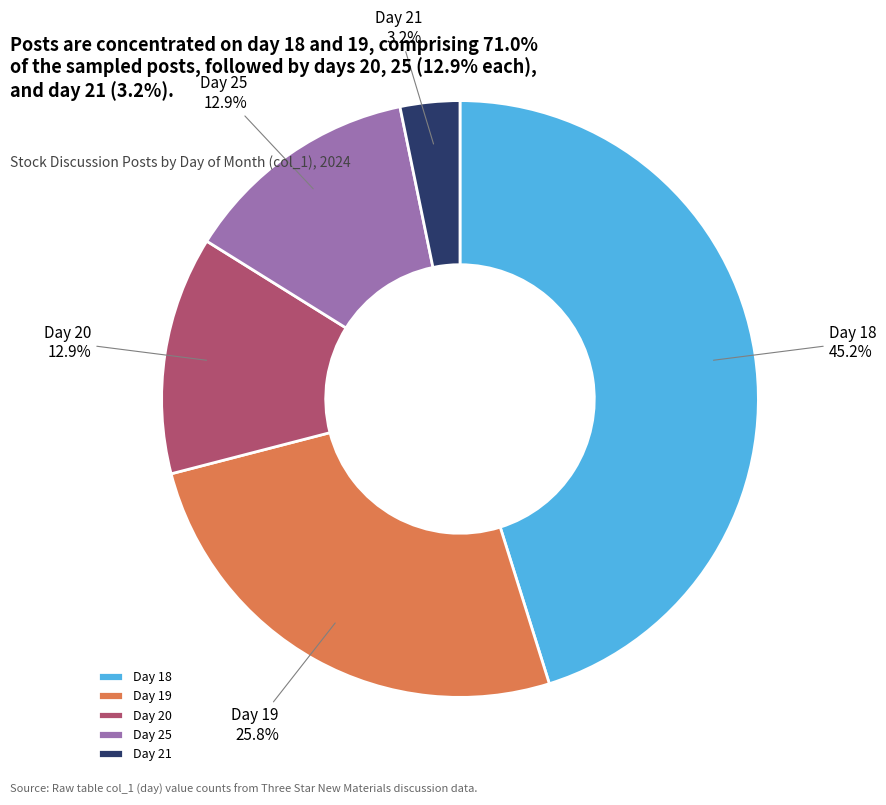

To the nearest percent, what is the average slice percentage?

20%